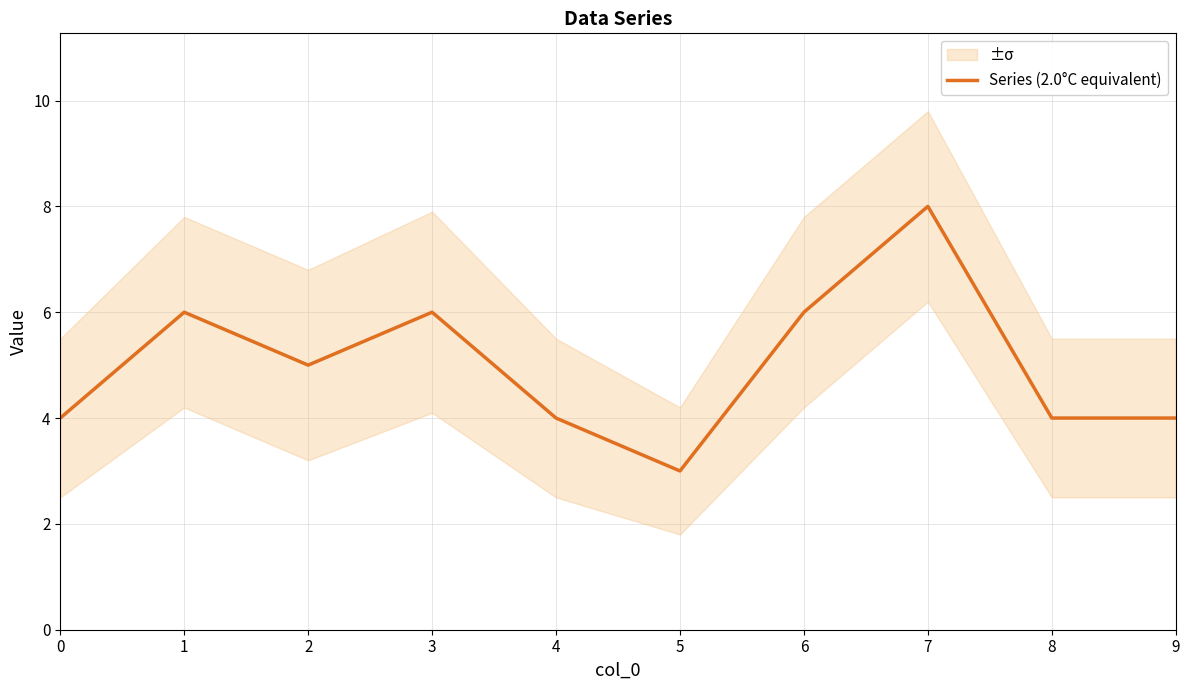

True or false: there are more than 1 points higher than both neighbors.

True